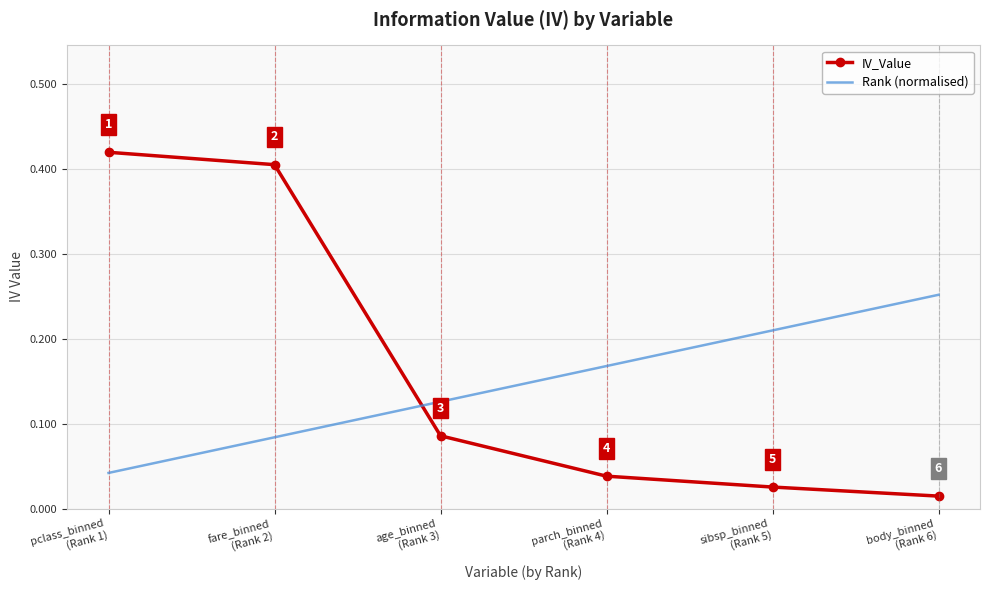

Which series ends up on top after the final intersection of Rank (normalised) and IV_Value?

Rank (normalised)